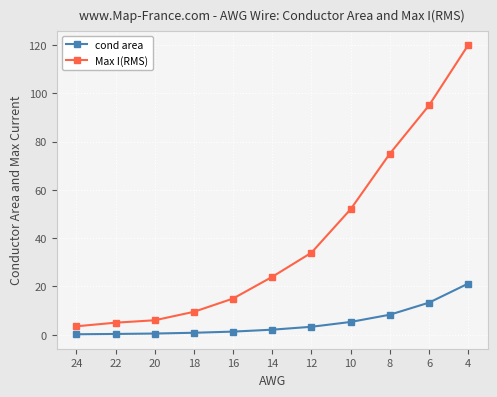

At 24, list the series in order from largest to smallest.

Max I(RMS), cond area